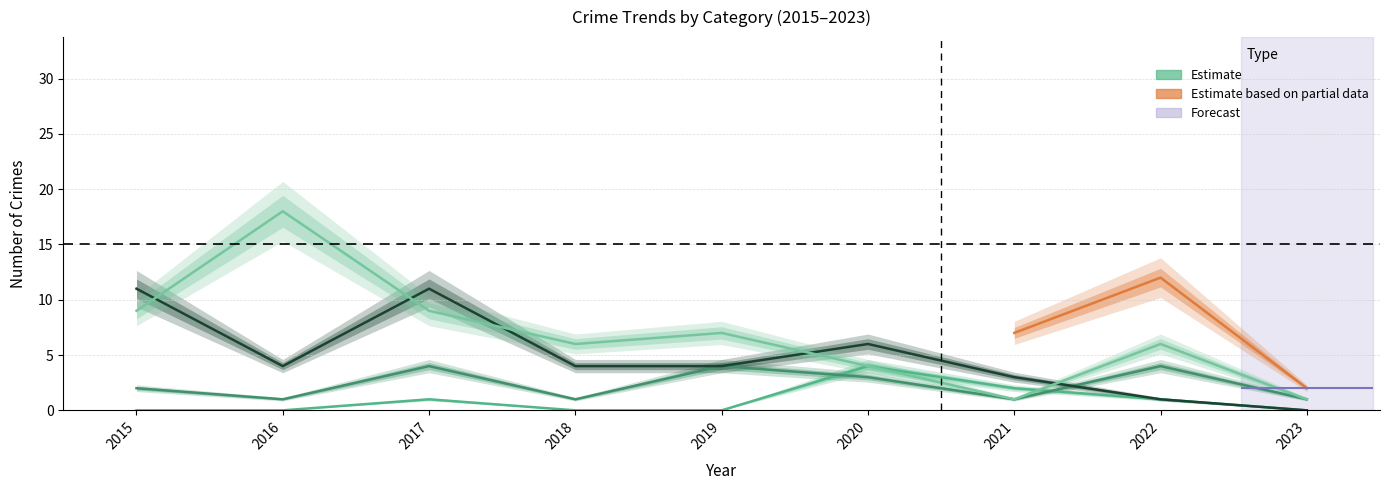

What is the average value of the Theft series?

7